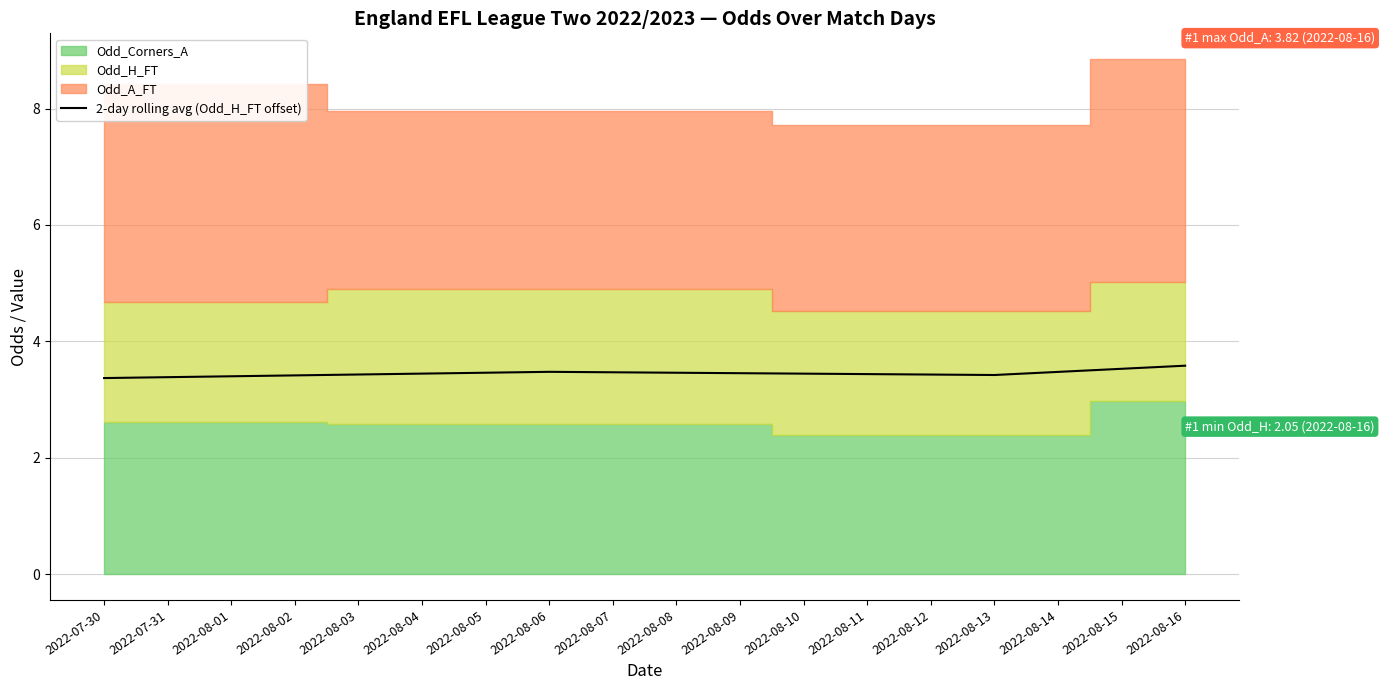

The 2-day rolling avg (Odd_H_FT offset) series shows 1.9 at 2022-08-16. True or false?

False